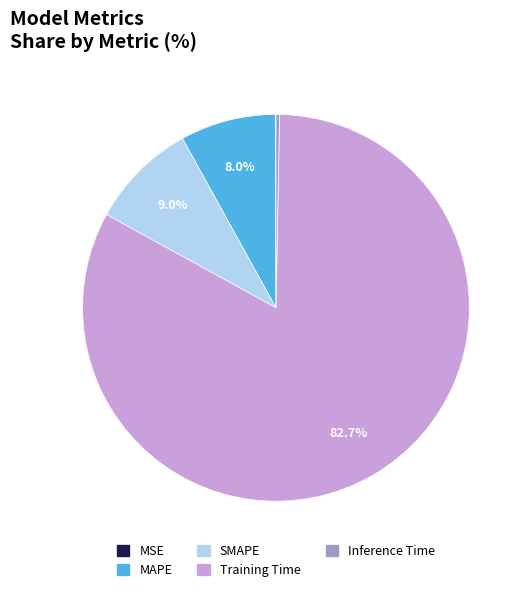

What is the largest slice in the pie chart?

Training Time